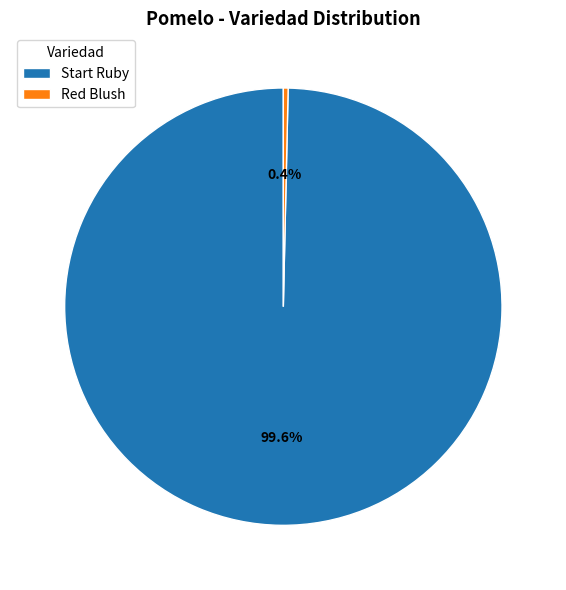

What percentage is NOT represented by Red Blush?

99.6%